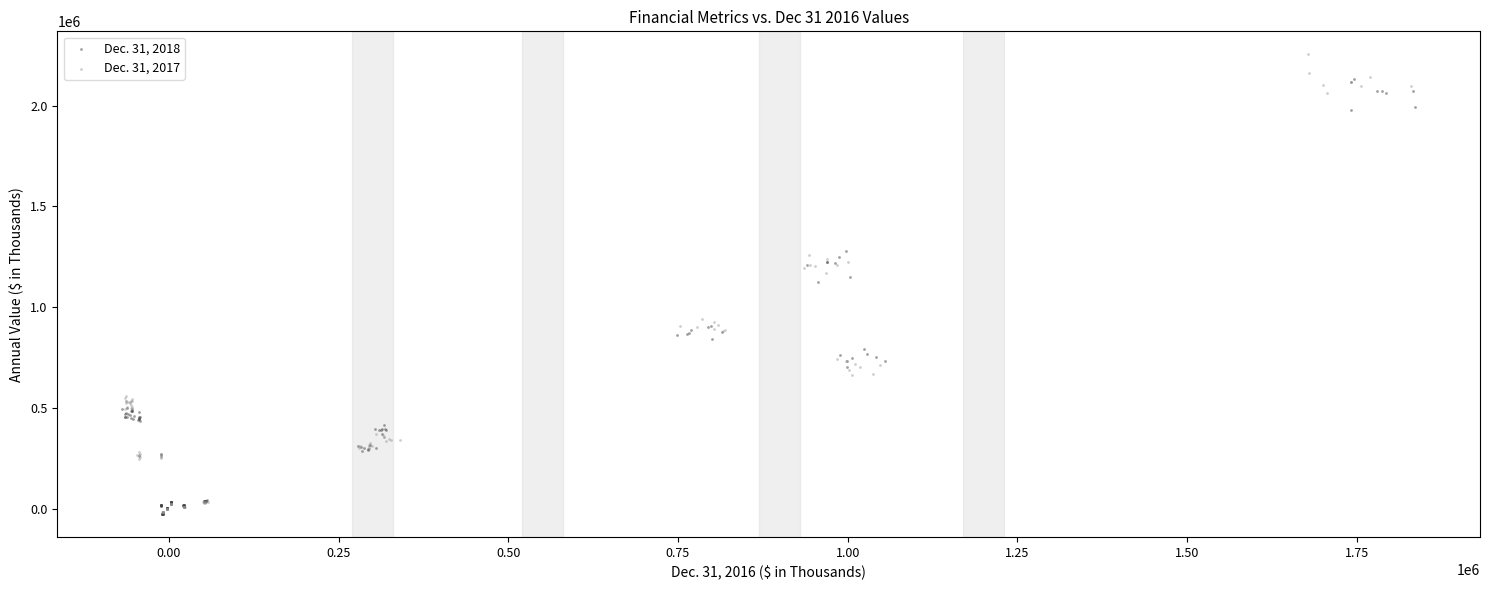

Which series reaches the maximum Y coordinate?

Dec. 31, 2017